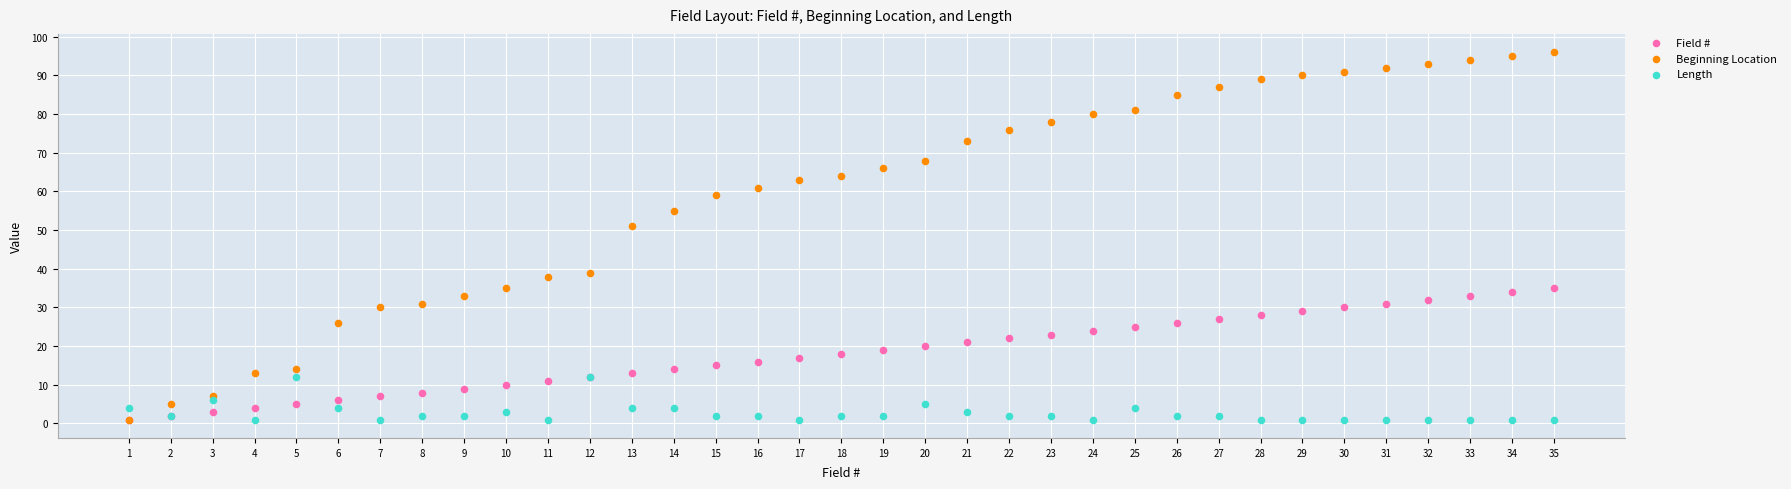

Across all series, what Y value is closest to 48?

51